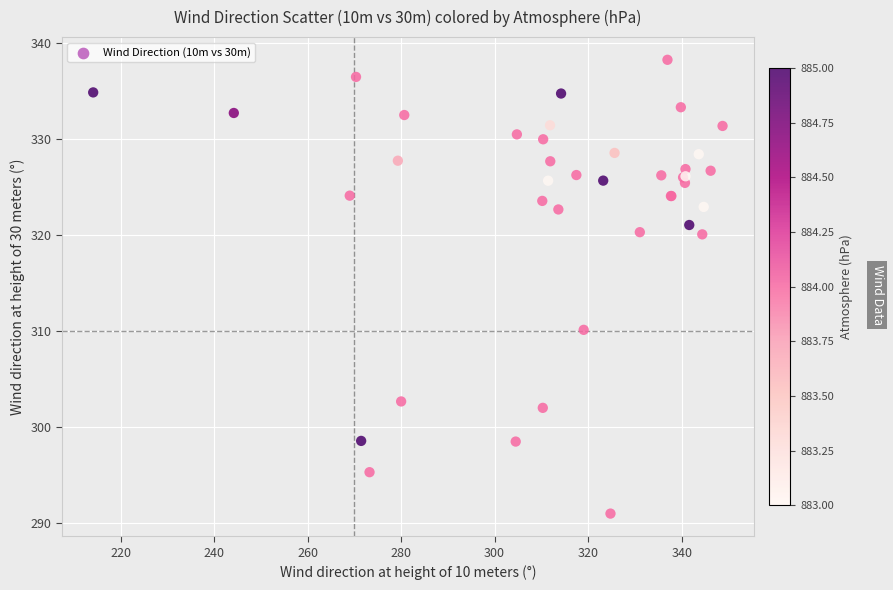

What Y value in the scatter plot is closest to 314?

310.1